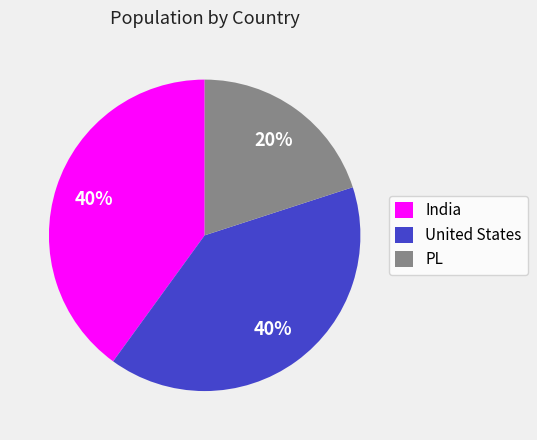

How many slices are in this pie chart?

3